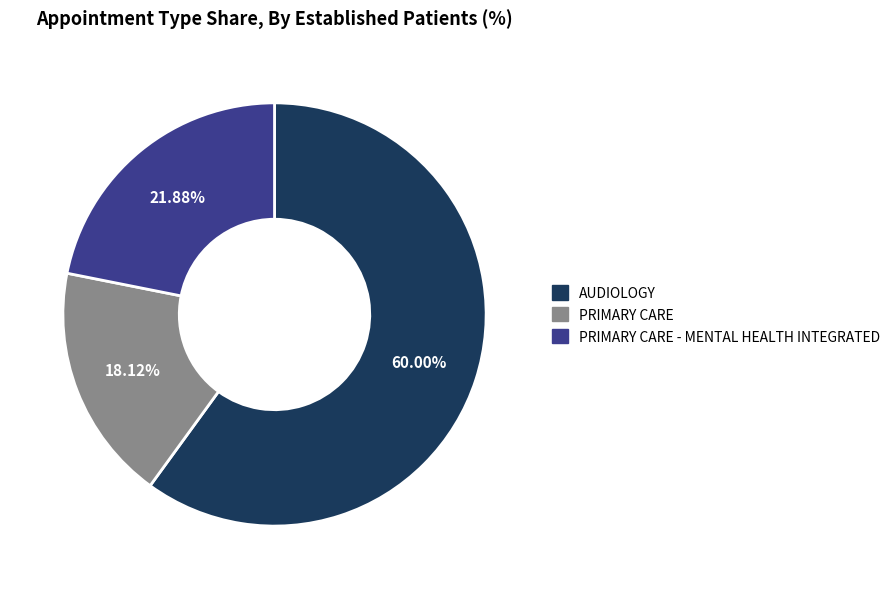

How many segments does this pie chart have?

3